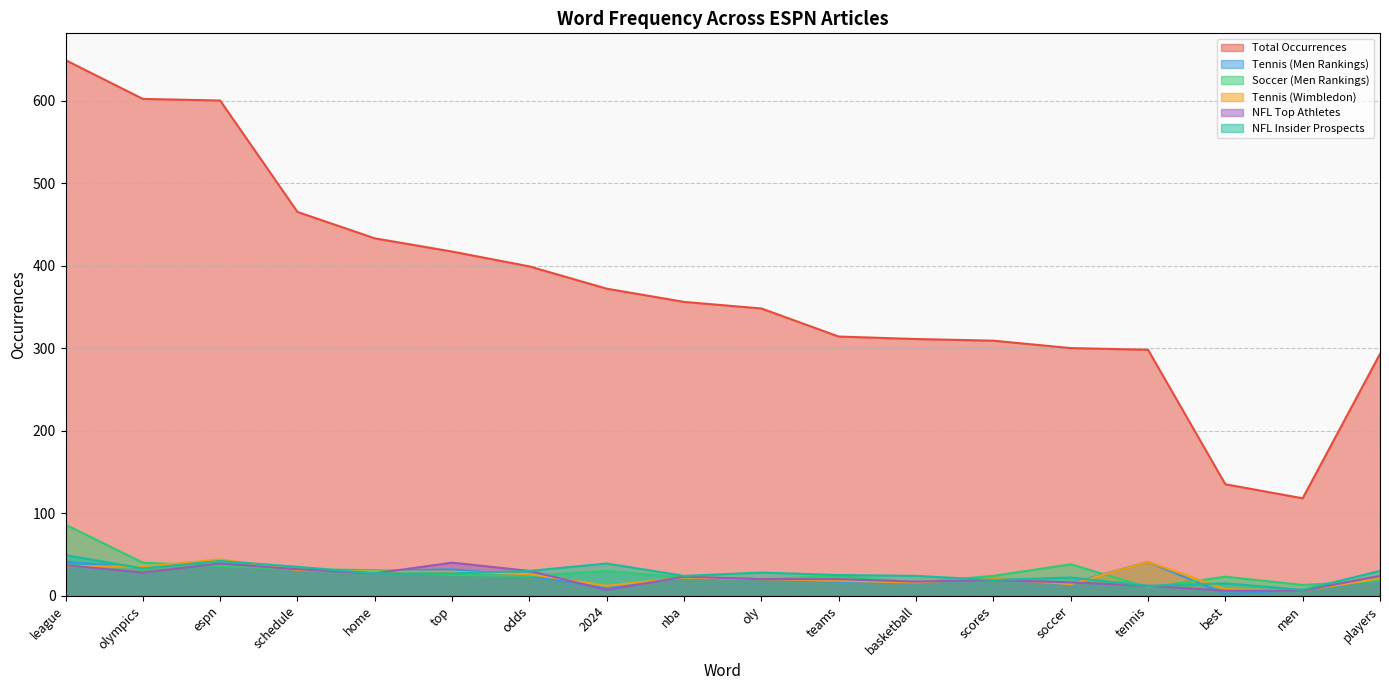

How many series are shown in this chart?

6